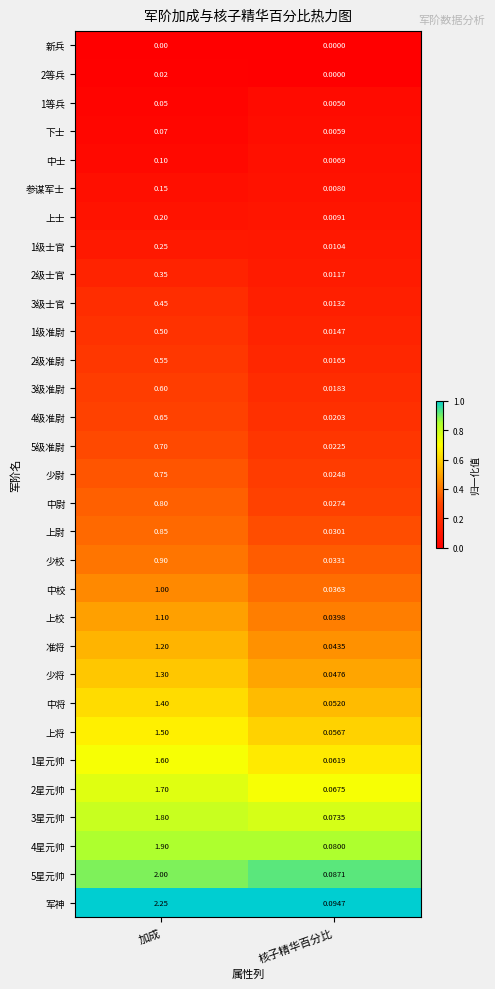

What is the total value across all series at 加成?

26.7